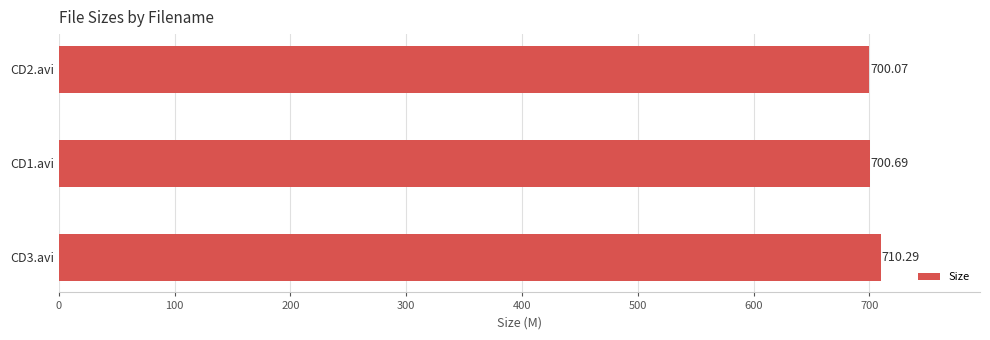

What is the ratio of the value at CD3.avi to the value at CD2.avi?

1.0